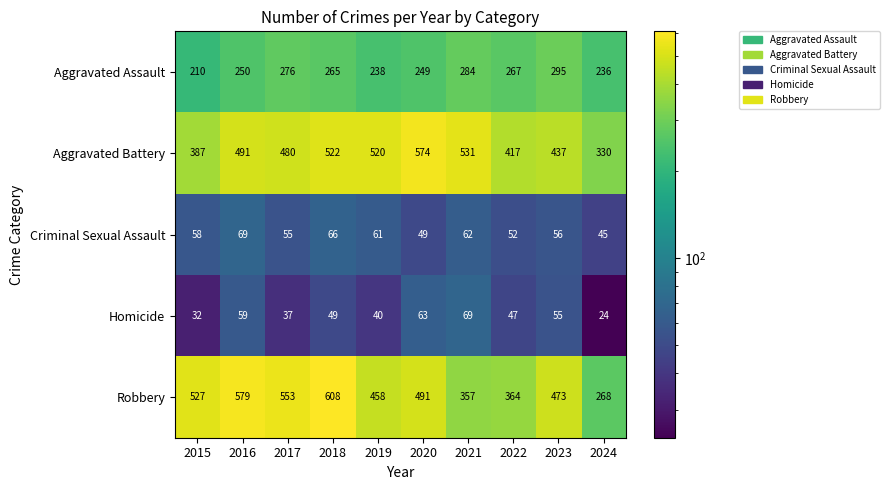

What is the difference between the Homicide values at 2018 and 2023?

6